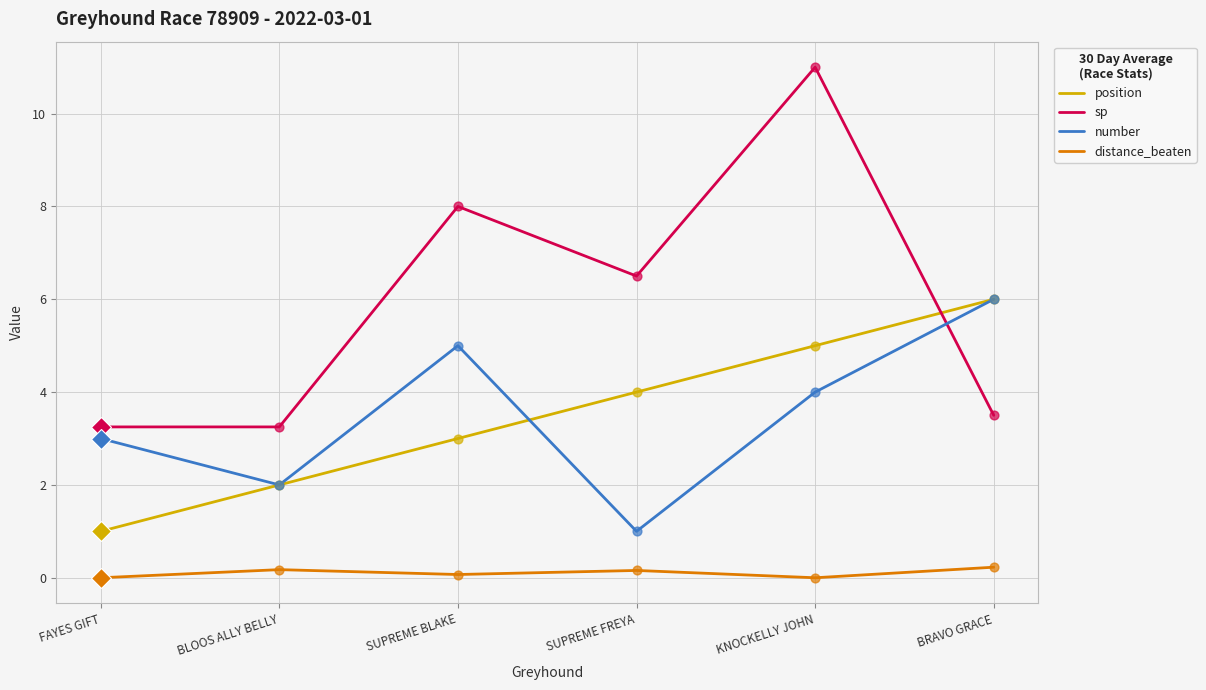

What is the total value across all series at BLOOS ALLY BELLY?

7.4